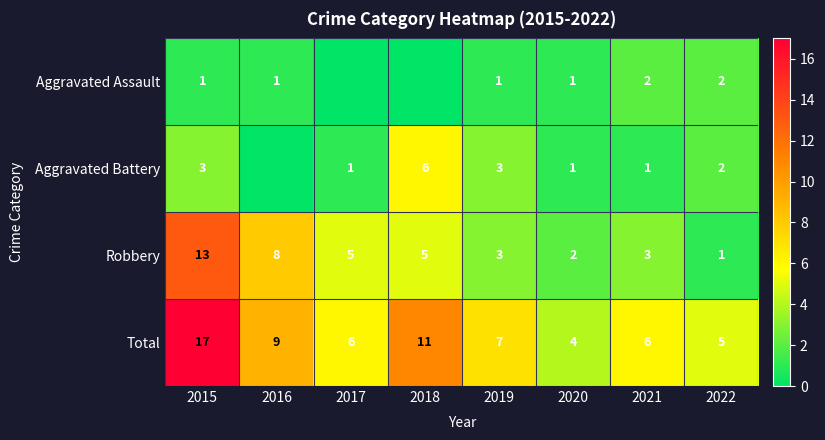

What is the highest value of the Aggravated Assault series?

2